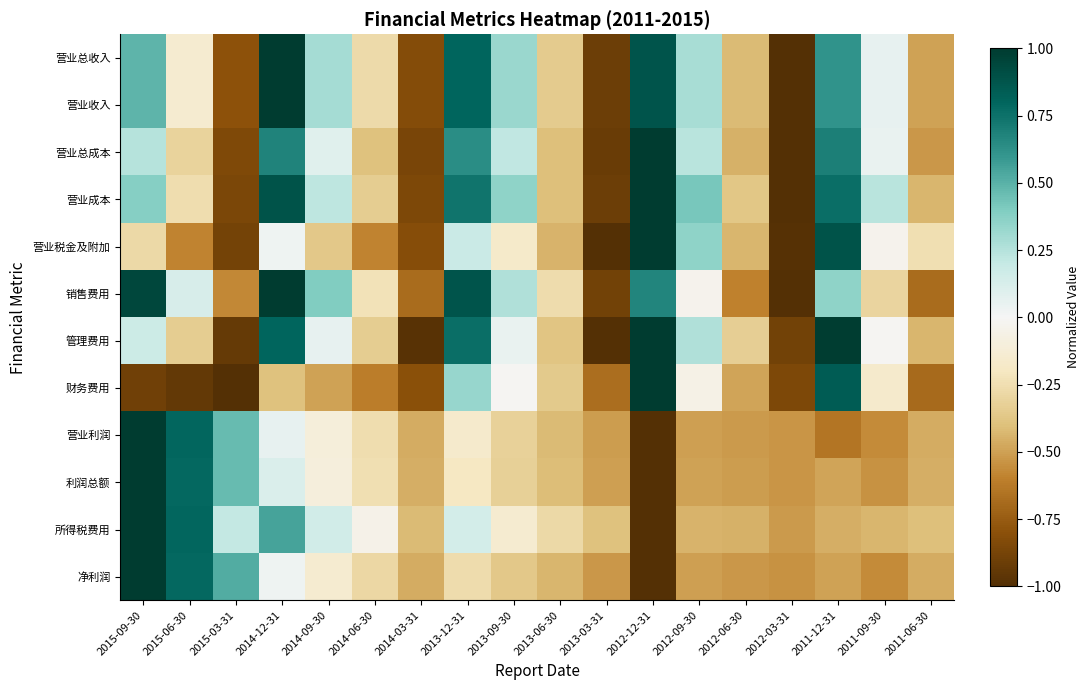

Which has a higher value, 2014-06-30 or 2015-06-30?

2015-06-30